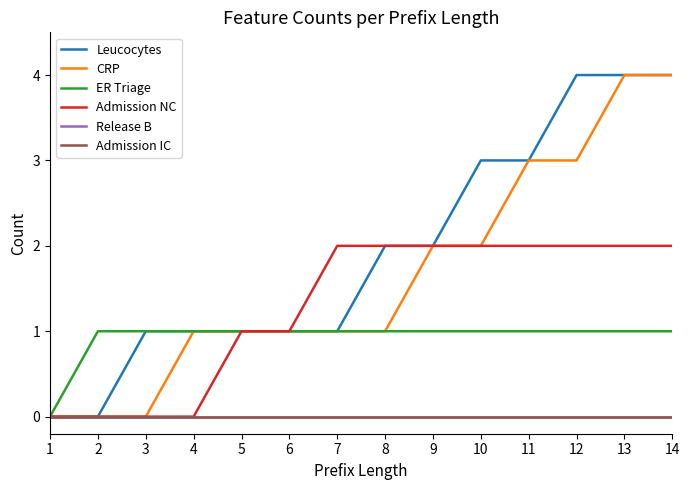

Does the chart have visible grid lines?

No